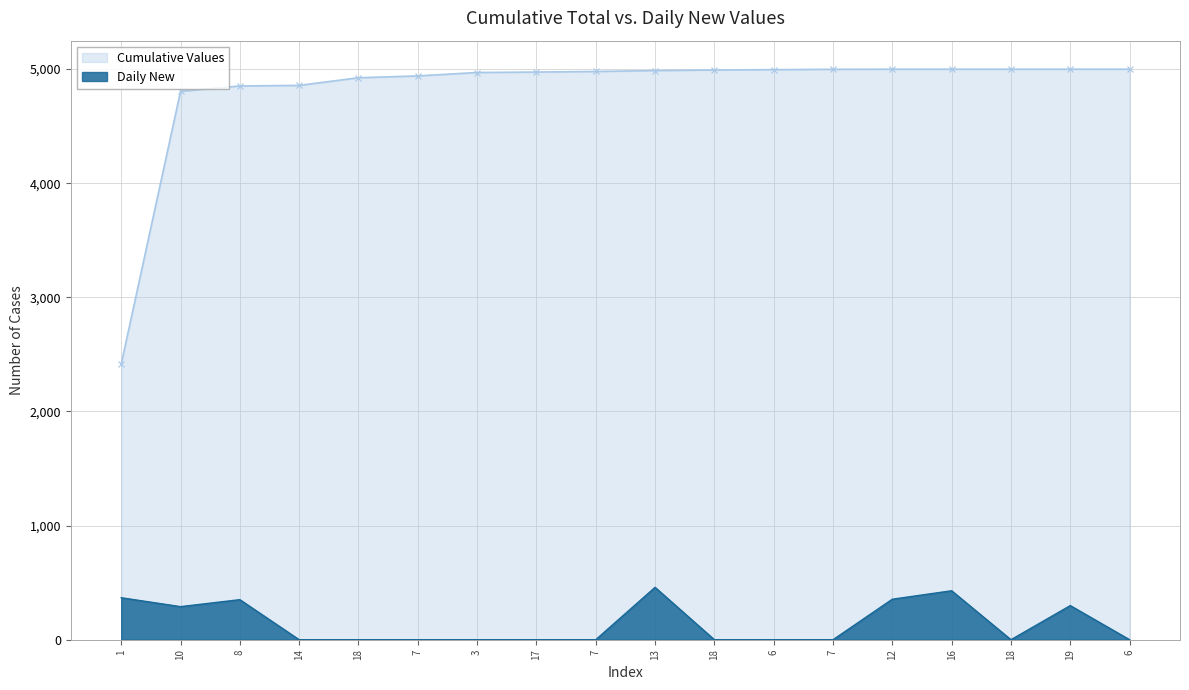

List the series in order of their peak value, highest first.

Cumulative Values, Daily New